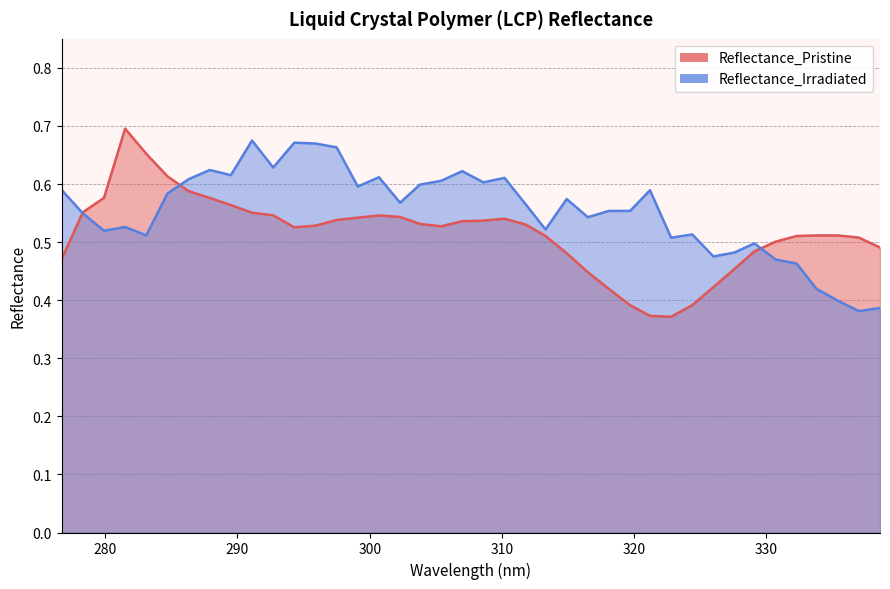

What is the difference between the maximum and minimum values in the Reflectance_Pristine series?

0.3